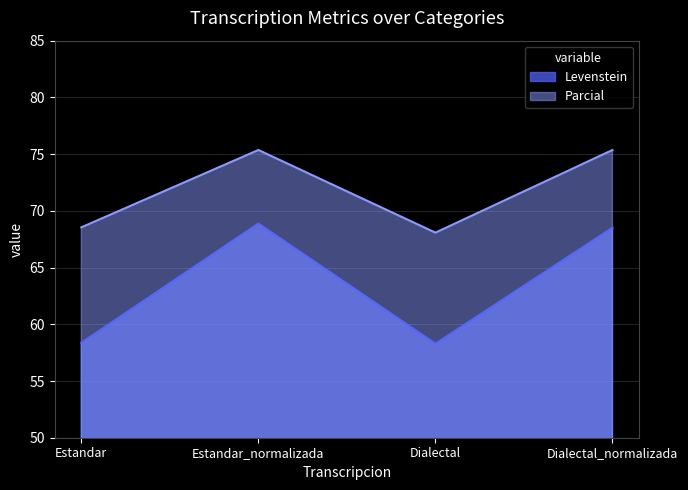

What is the average value of the Parcial series?

71.8